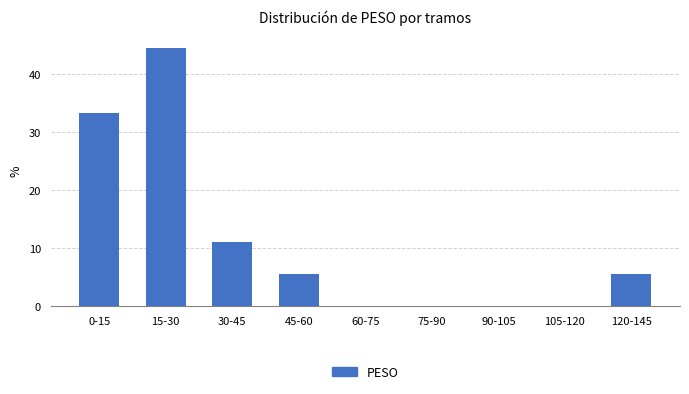

Reading left to right, list all the values displayed in this chart.

0-15=33.3	15-30=44.4	30-45=11.1	45-60=5.6	60-75=0.0	75-90=0.0	90-105=0.0	105-120=0.0	120-145=5.6